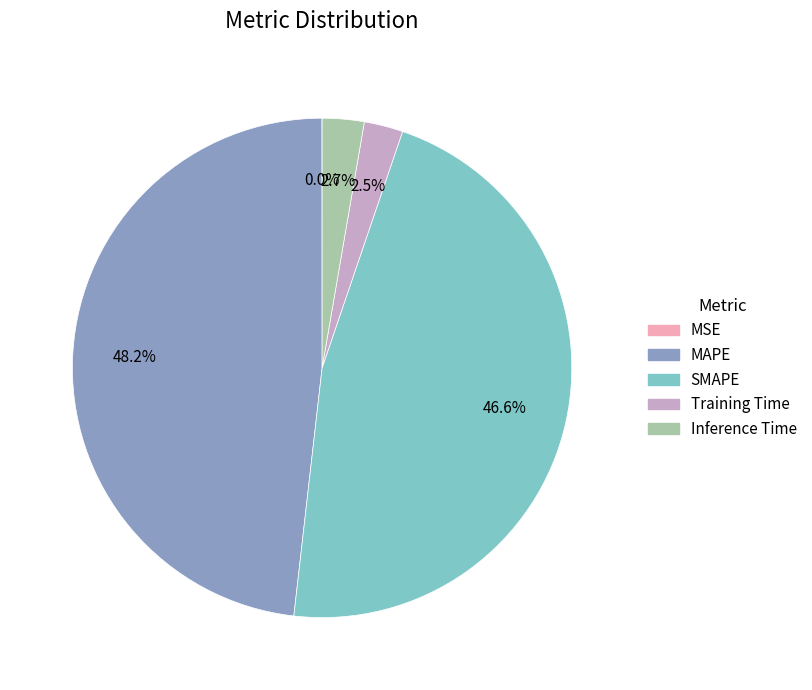

The SMAPE slice represents 47% of the pie. True or false?

True